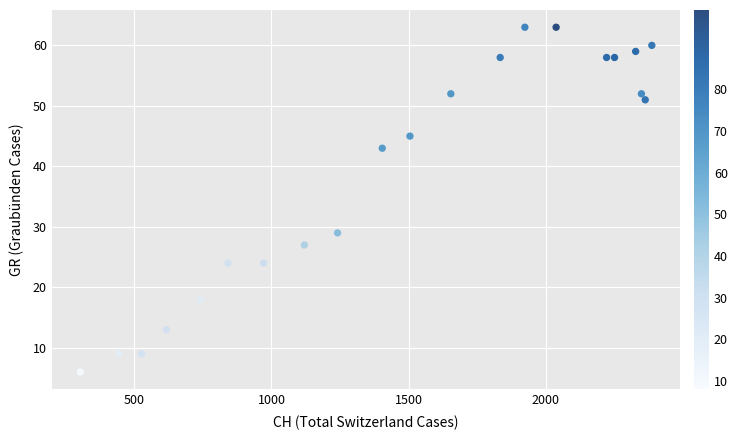

What Y value in the scatter plot is closest to 34?

29